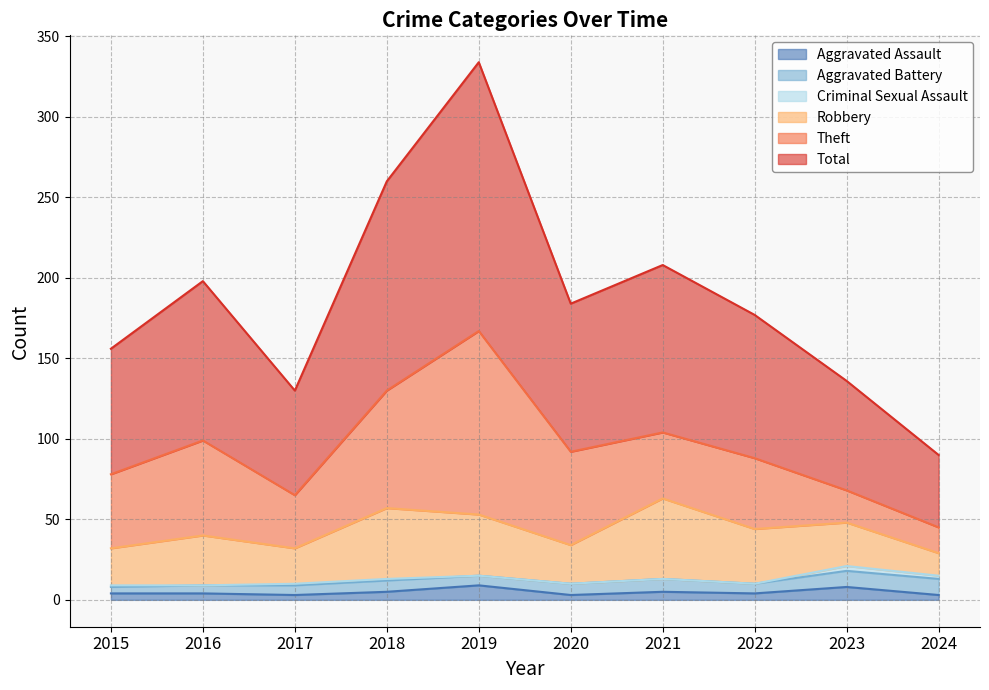

Where is the first local maximum for Theft?

2016